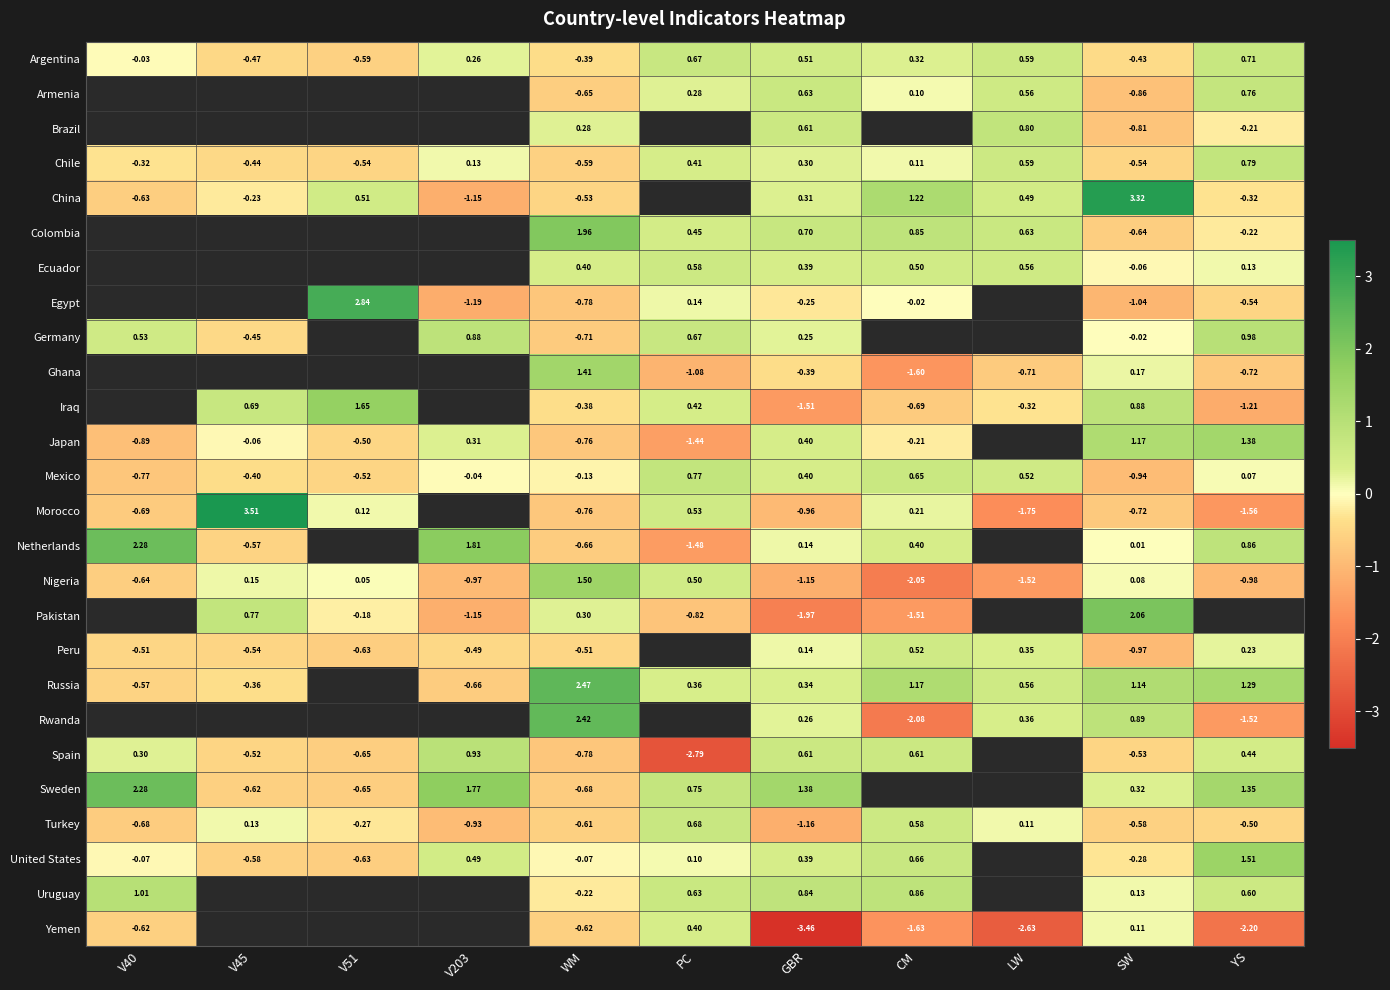

Where does the Yemen series first go above -2?

V40